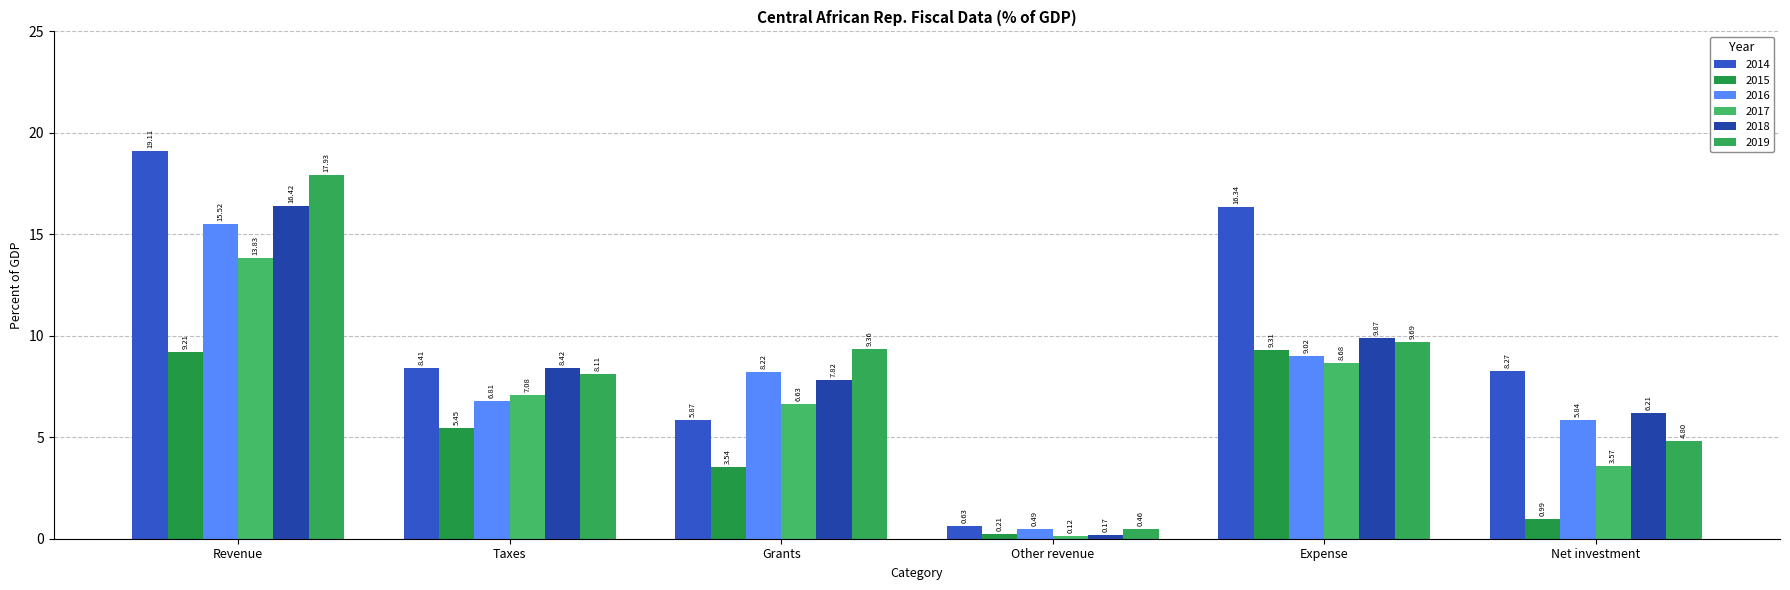

Which category has the lowest value in the 2015 series?

Other revenue